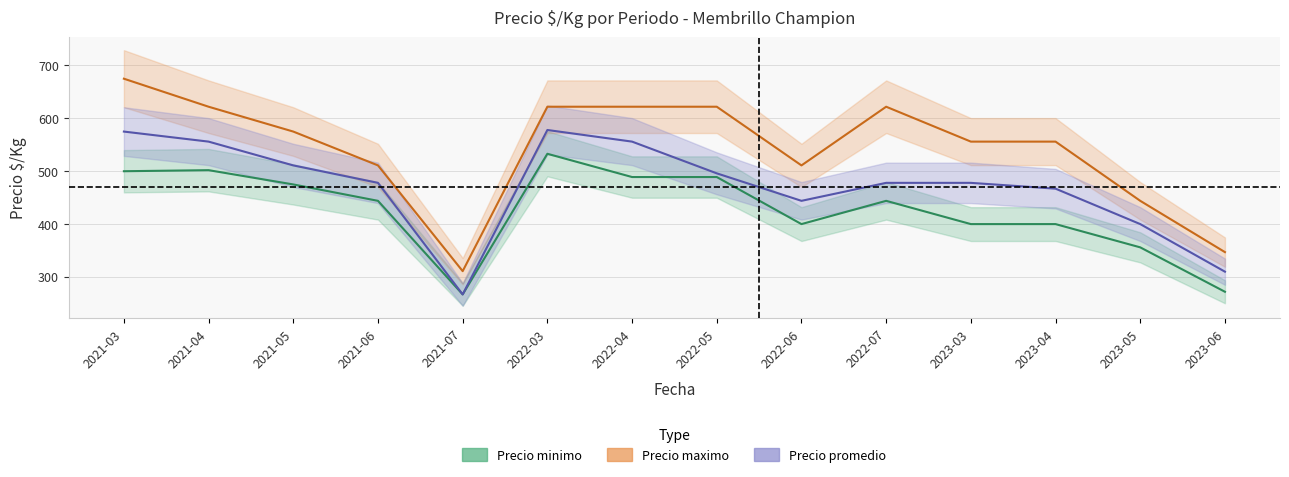

Where is Precio maximo nearest to the value 493?

2021-06